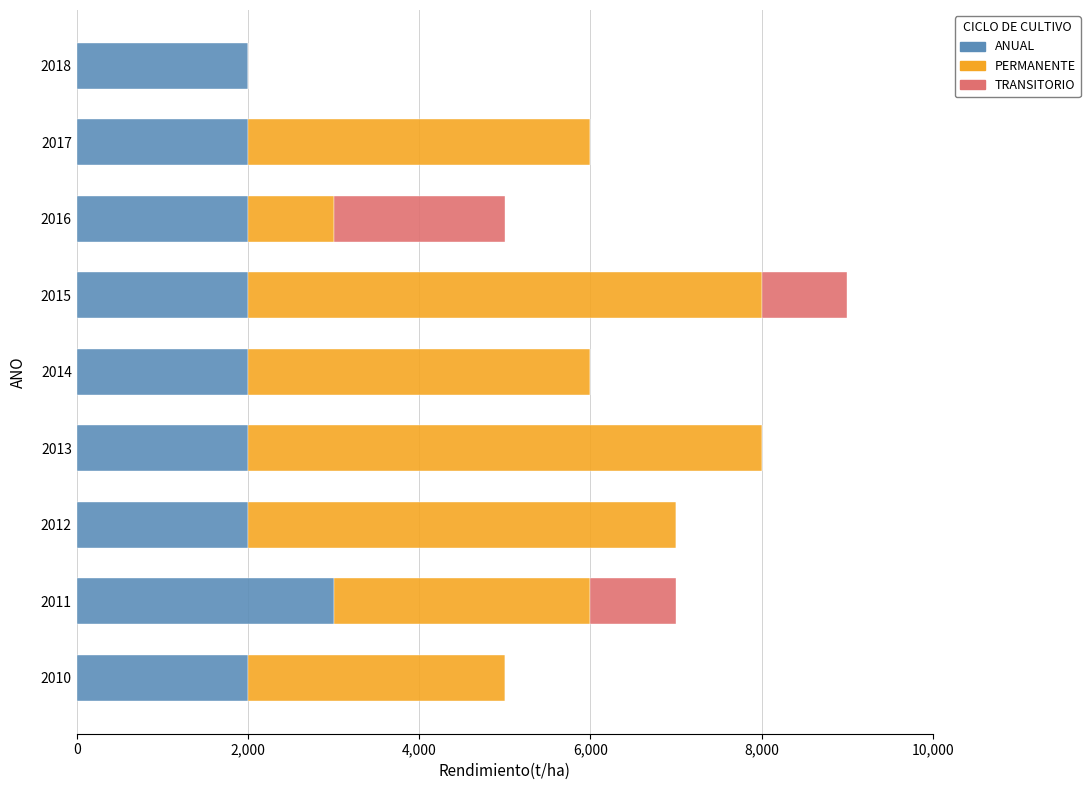

At which label does ANUAL reach its peak?

2011